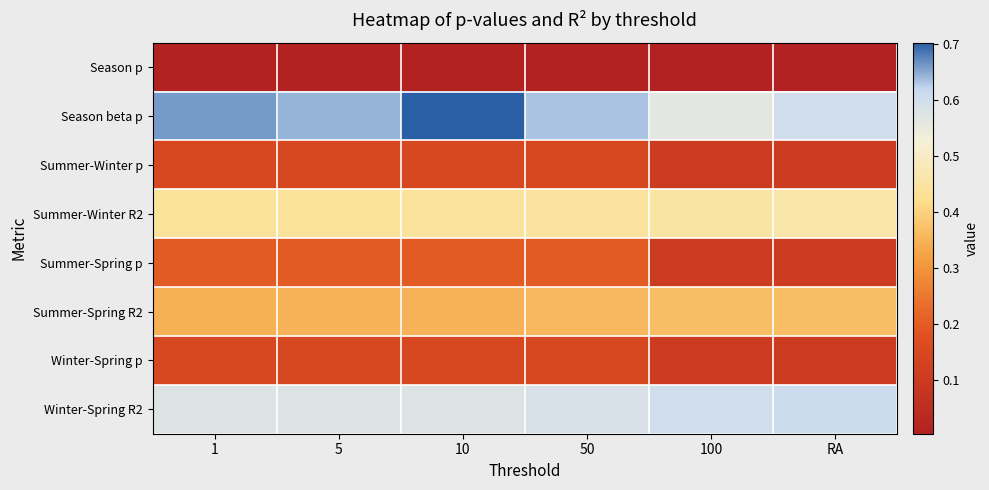

Reading left to right, list all the values displayed in this chart.

Season p: 1=0.0	5=0.0	10=0.0	50=0.0	100=0.0	RA=0.0
Season beta p: 1=0.7	5=0.6	10=0.7	50=0.6	100=0.6	RA=0.6
Summer-Winter p: 1=0.1	5=0.1	10=0.1	50=0.1	100=0.1	RA=0.1
Summer-Winter R2: 1=0.4	5=0.4	10=0.4	50=0.4	100=0.5	RA=0.5
Summer-Spring p: 1=0.2	5=0.2	10=0.2	50=0.2	100=0.1	RA=0.1
Summer-Spring R2: 1=0.3	5=0.3	10=0.3	50=0.4	100=0.4	RA=0.4
Winter-Spring p: 1=0.1	5=0.1	10=0.1	50=0.1	100=0.1	RA=0.1
Winter-Spring R2: 1=0.6	5=0.6	10=0.6	50=0.6	100=0.6	RA=0.6